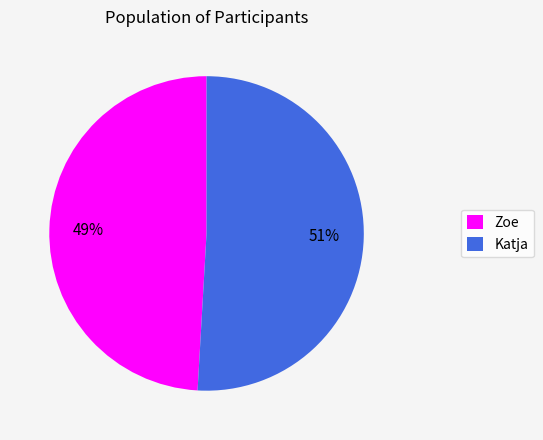

How many slices are in this pie chart?

2